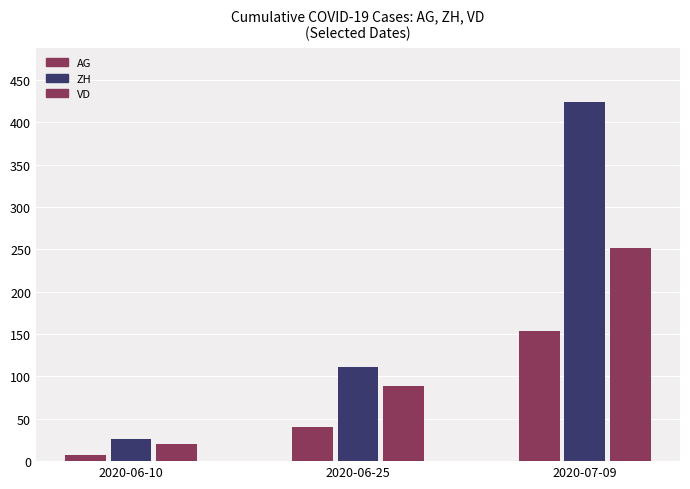

Reading left to right, transcribe all the data shown in this chart.

AG: 7	40	153
ZH: 26	111	424
VD: 20	89	252